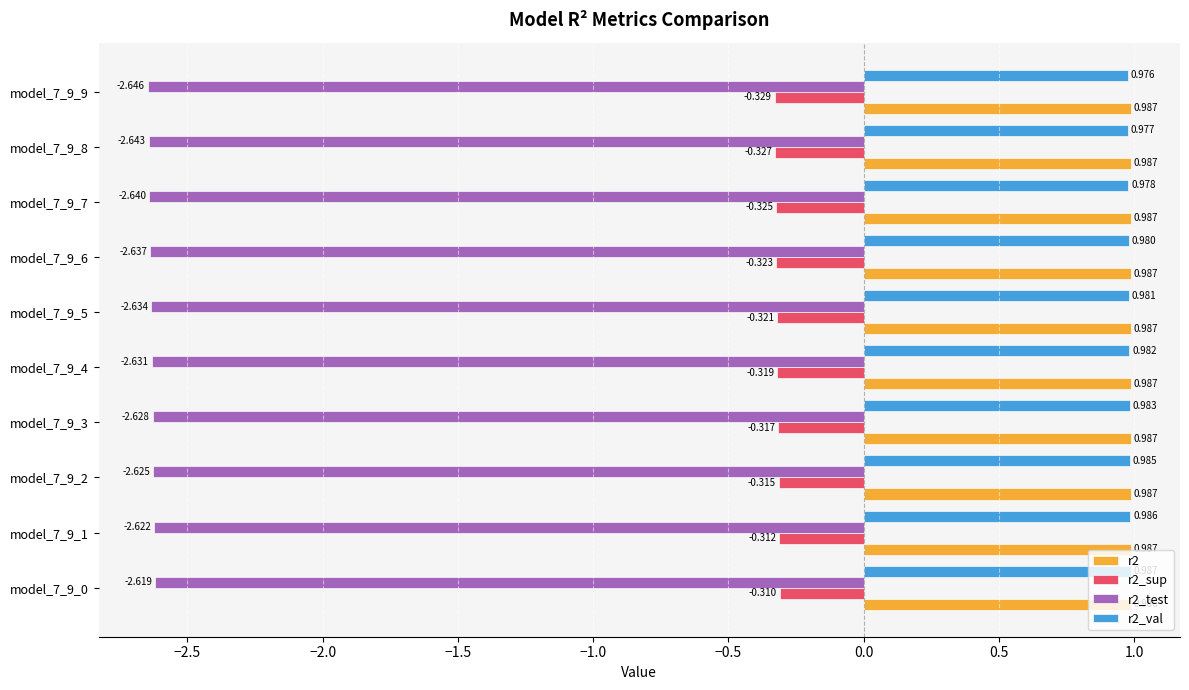

Count the number of categories in the chart.

10